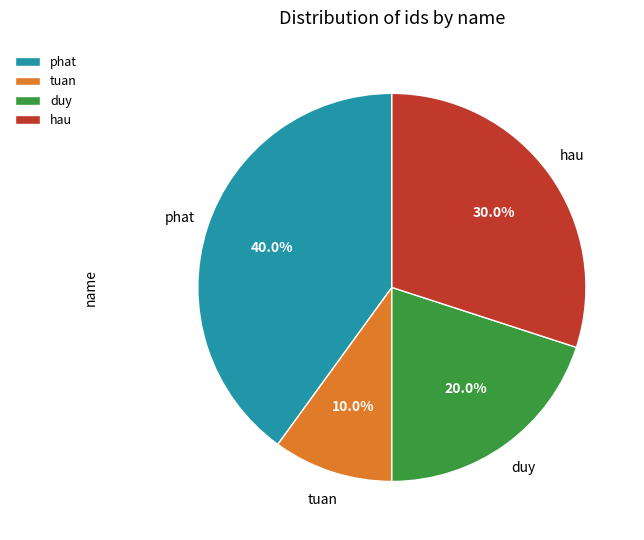

Count the number of slices in the pie.

4